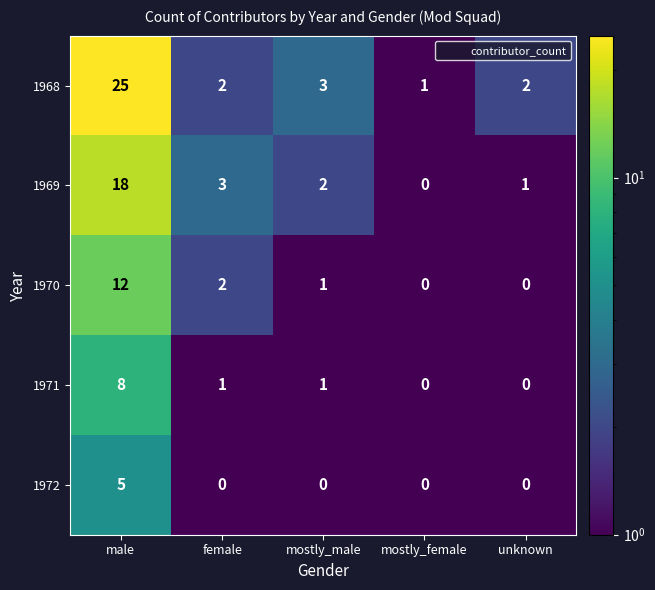

What is the maximum value for 1969?

18